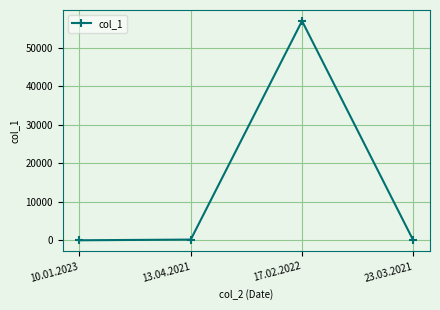

The chart shows a value of 92637 at 17.02.2022. True or false?

False